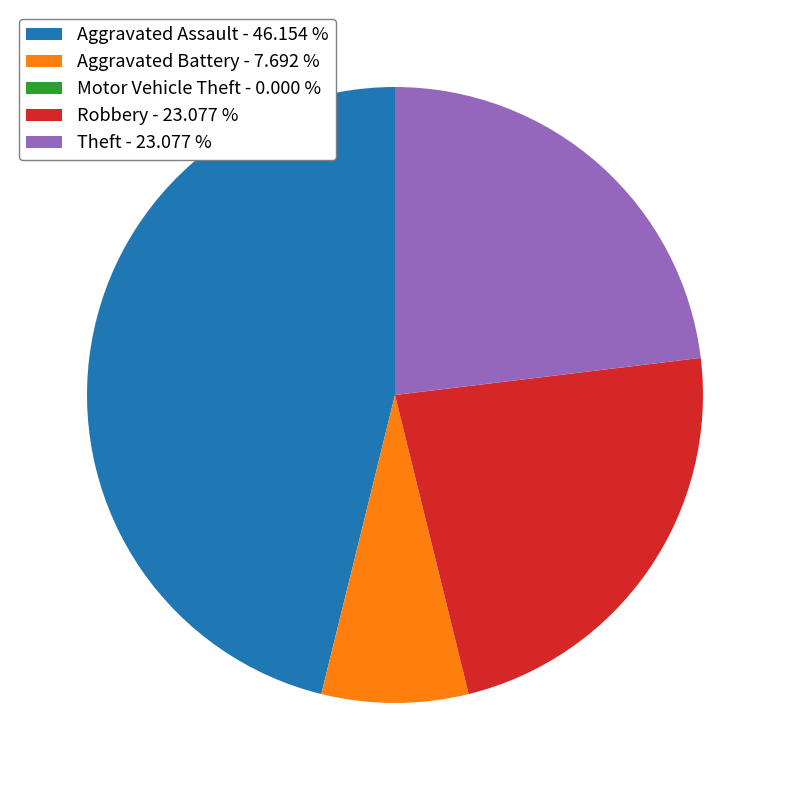

What is the ratio of the value at Theft - 23.077 % to the value at Robbery - 23.077 %?

1.0